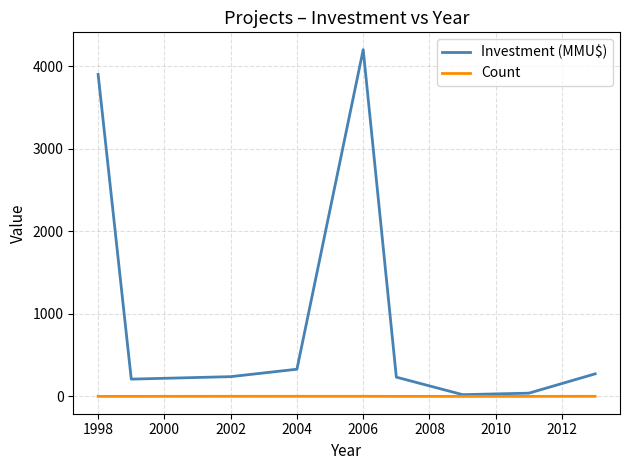

Which series has the largest total across all categories?

Investment (MMU$)